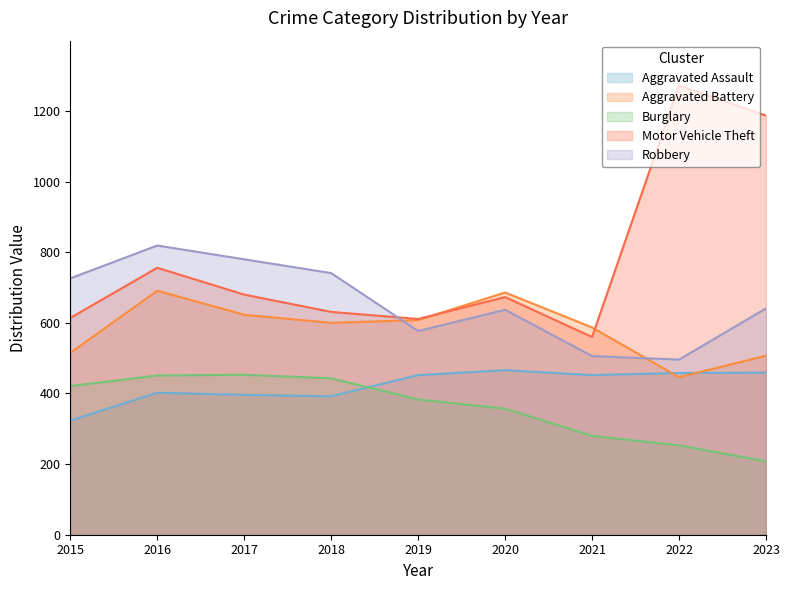

What is the lowest value of the Robbery series?

496